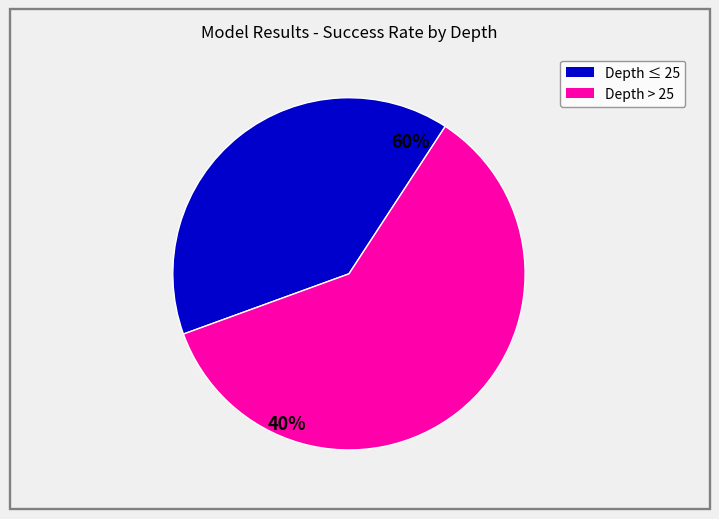

Does 30 account for over 50% of the chart?

No